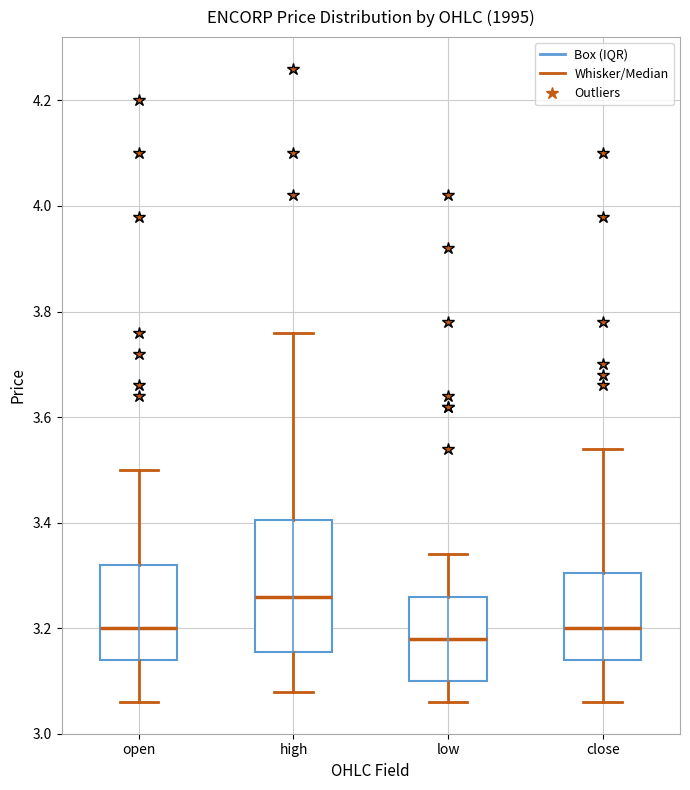

Which box's median line is the lowest?

low